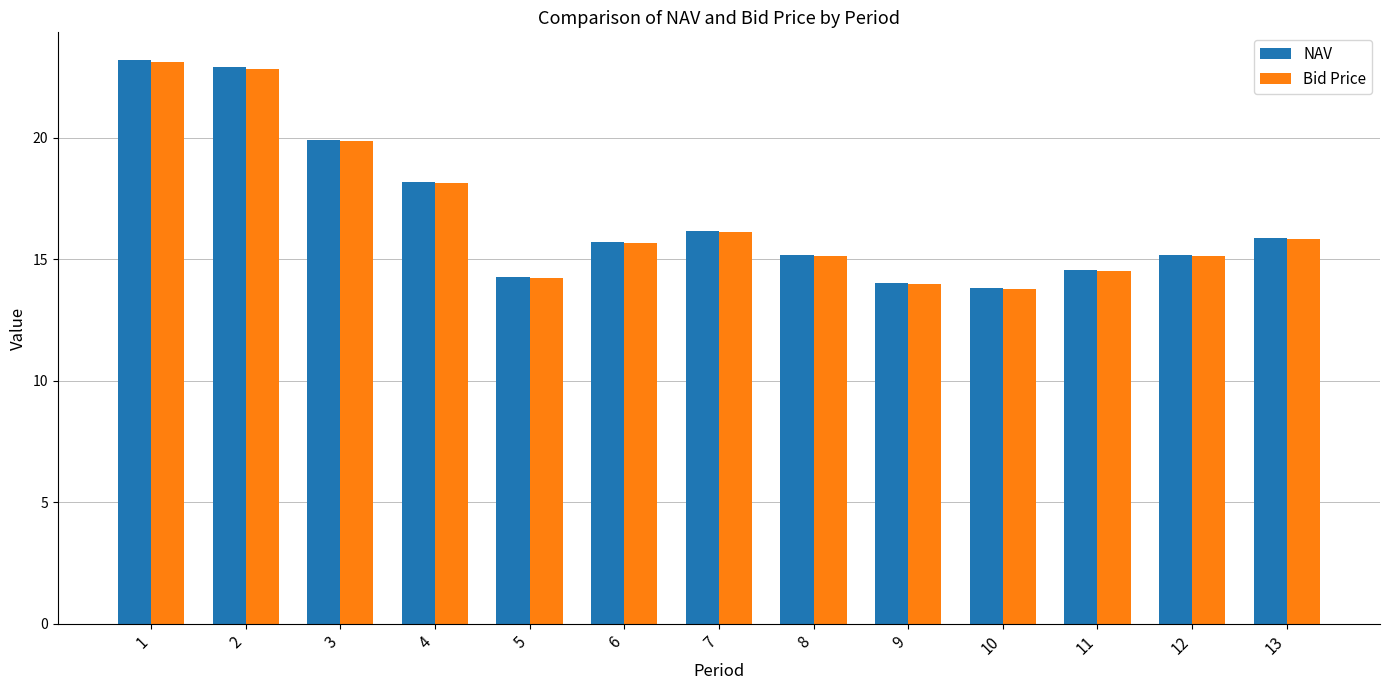

What is the total value across all series at 8?

30.3